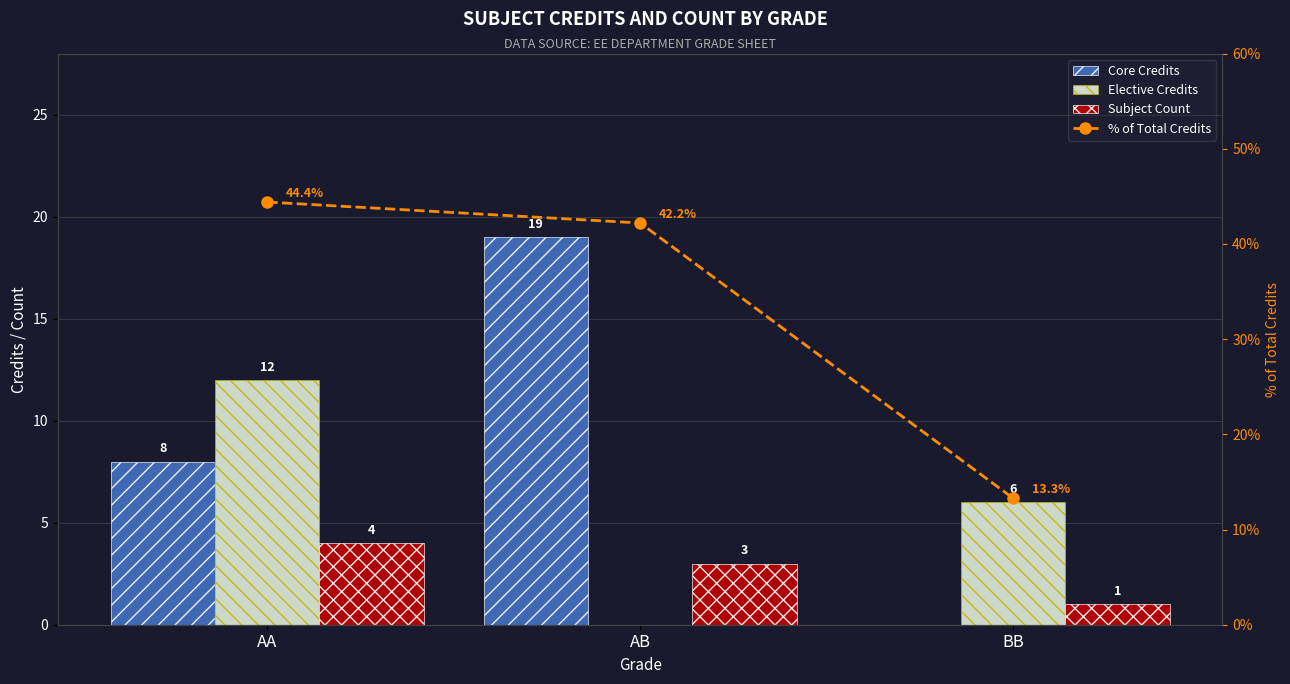

Which series changed the most between AA and AB?

Elective Credits